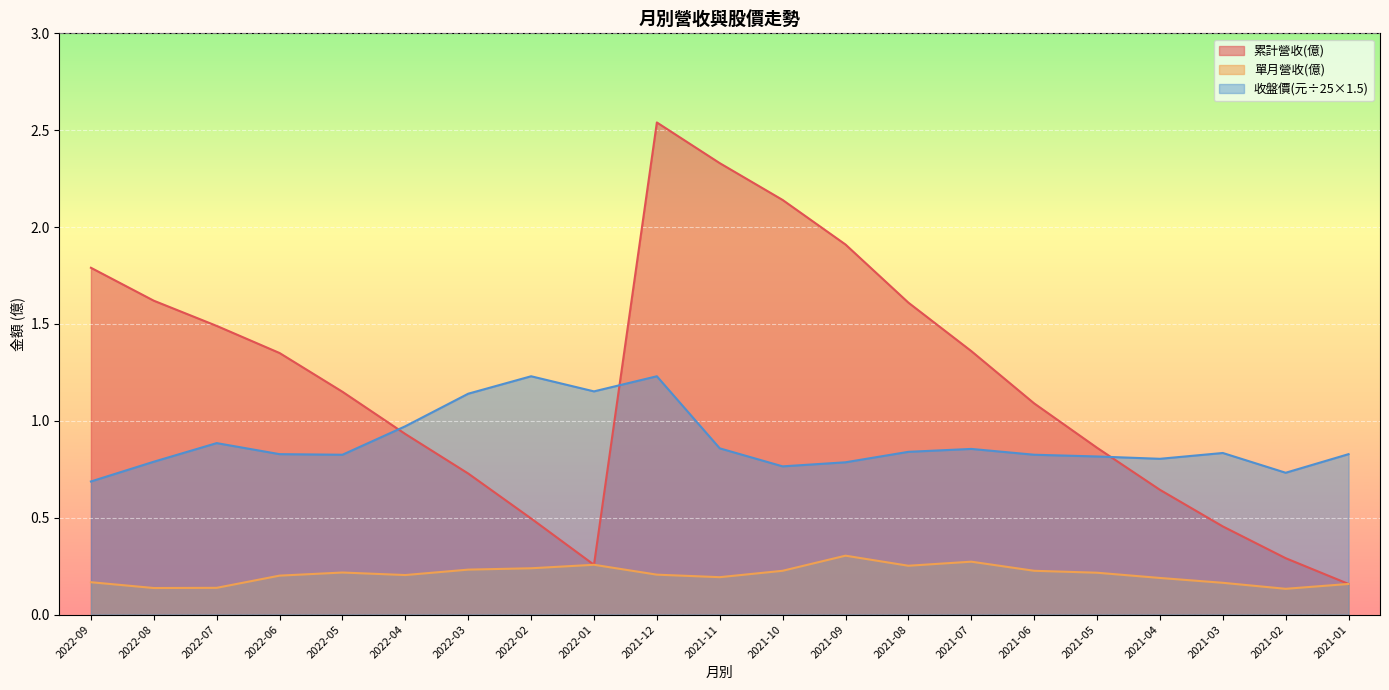

True or false: 收盤價 and 單月營收(億) intersect in this chart.

False